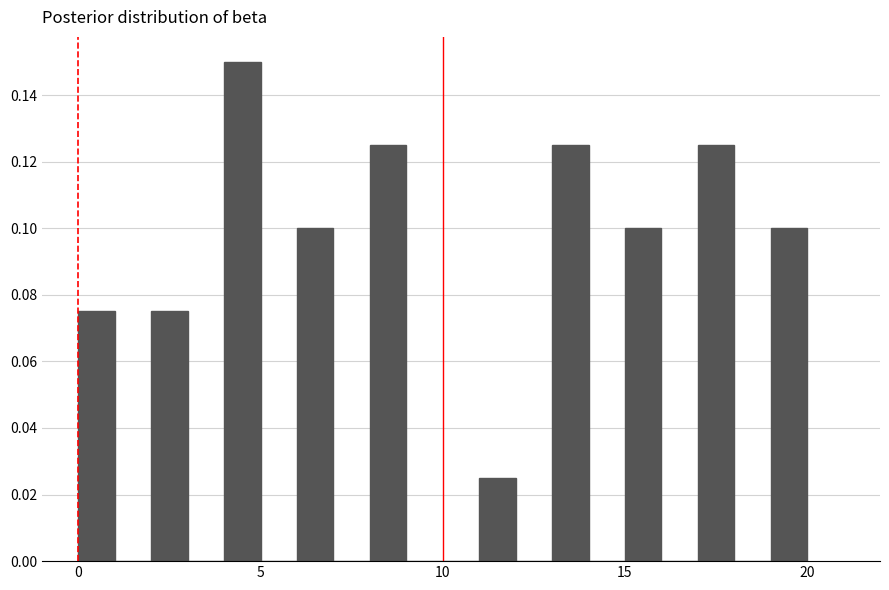

Around what value on the x-axis is the tallest bar? Give the approximate position of its centre, as read against the axis.

4.5